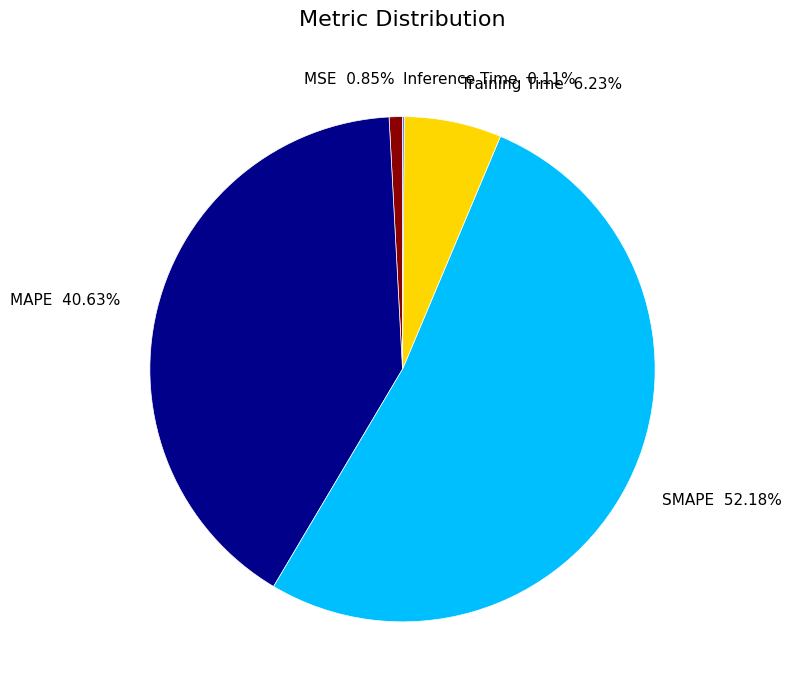

Does SMAPE 52.18% account for over 50% of the chart?

Yes